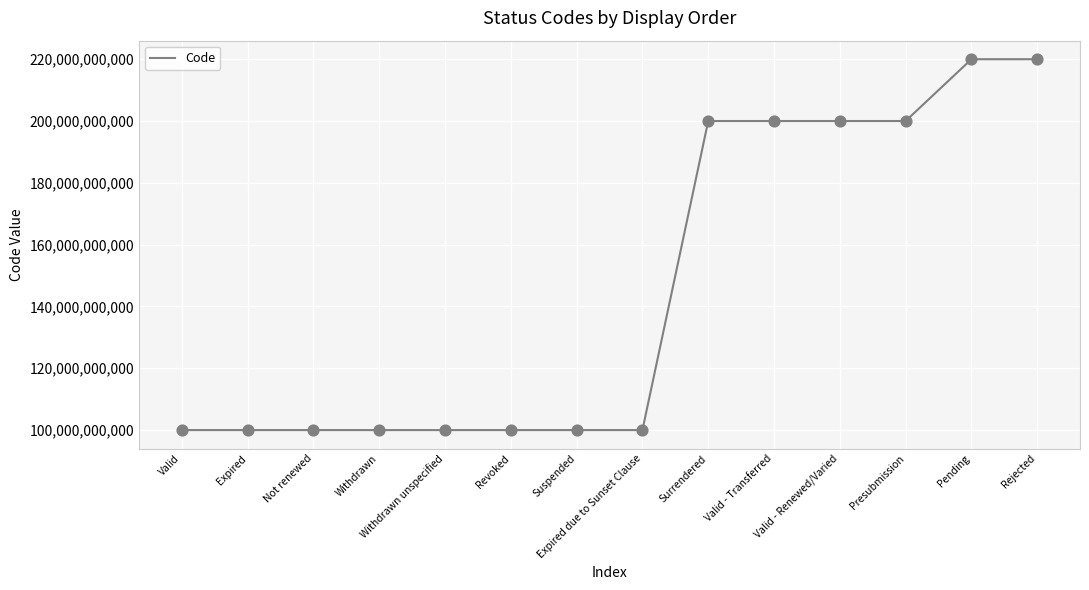

Which has a higher value, Surrendered or Withdrawn?

Surrendered